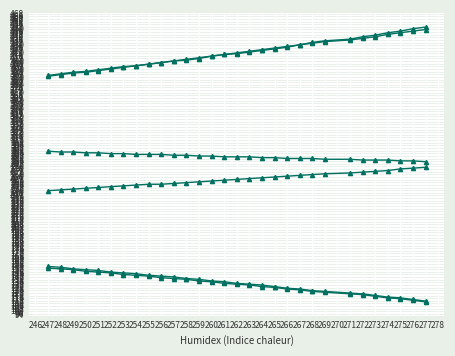

Is this an area chart (filled region under the line)?

No